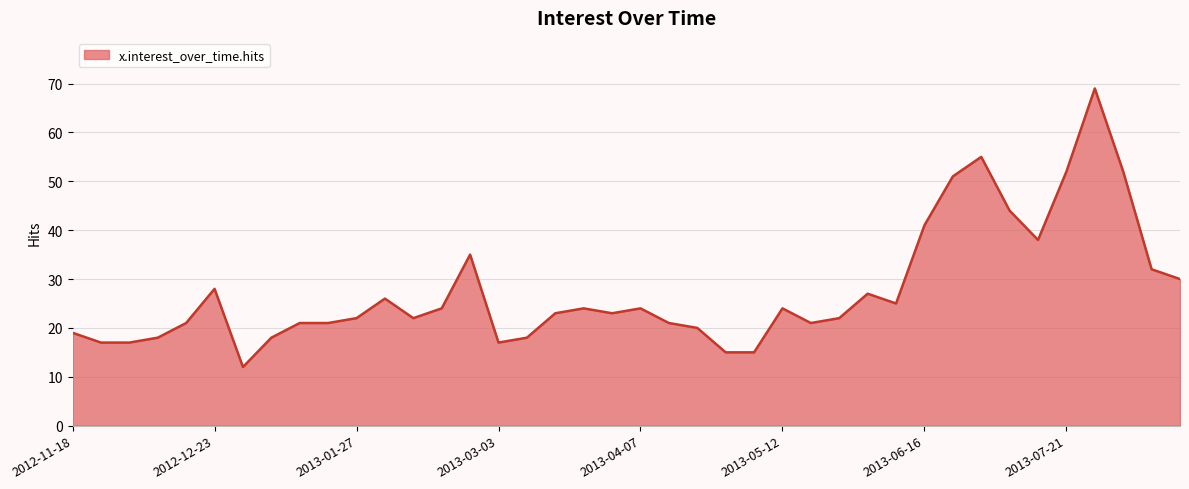

What is the smallest value displayed?

12